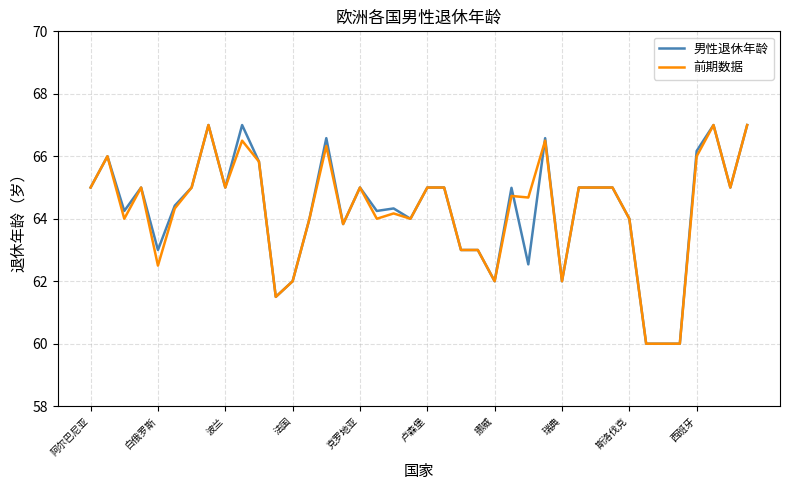

True or false: 前期数据 and 男性退休年龄 intersect in this chart.

True